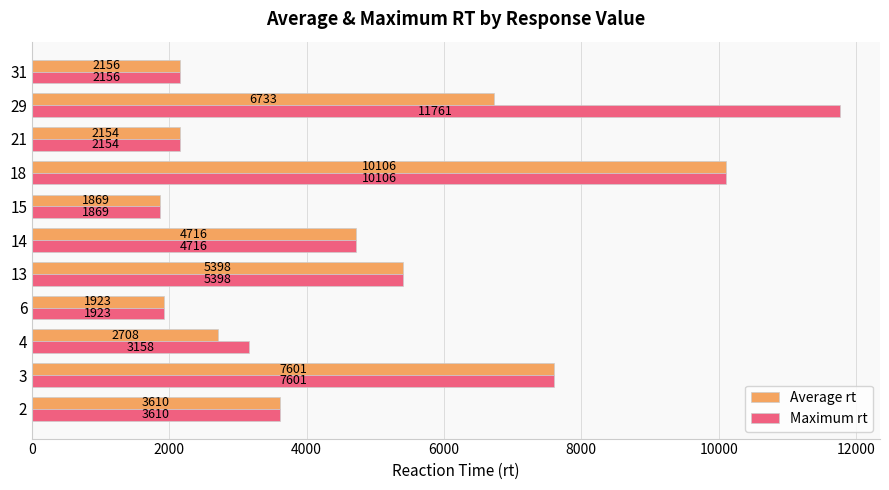

Which series has the largest range (max minus min)?

Maximum rt